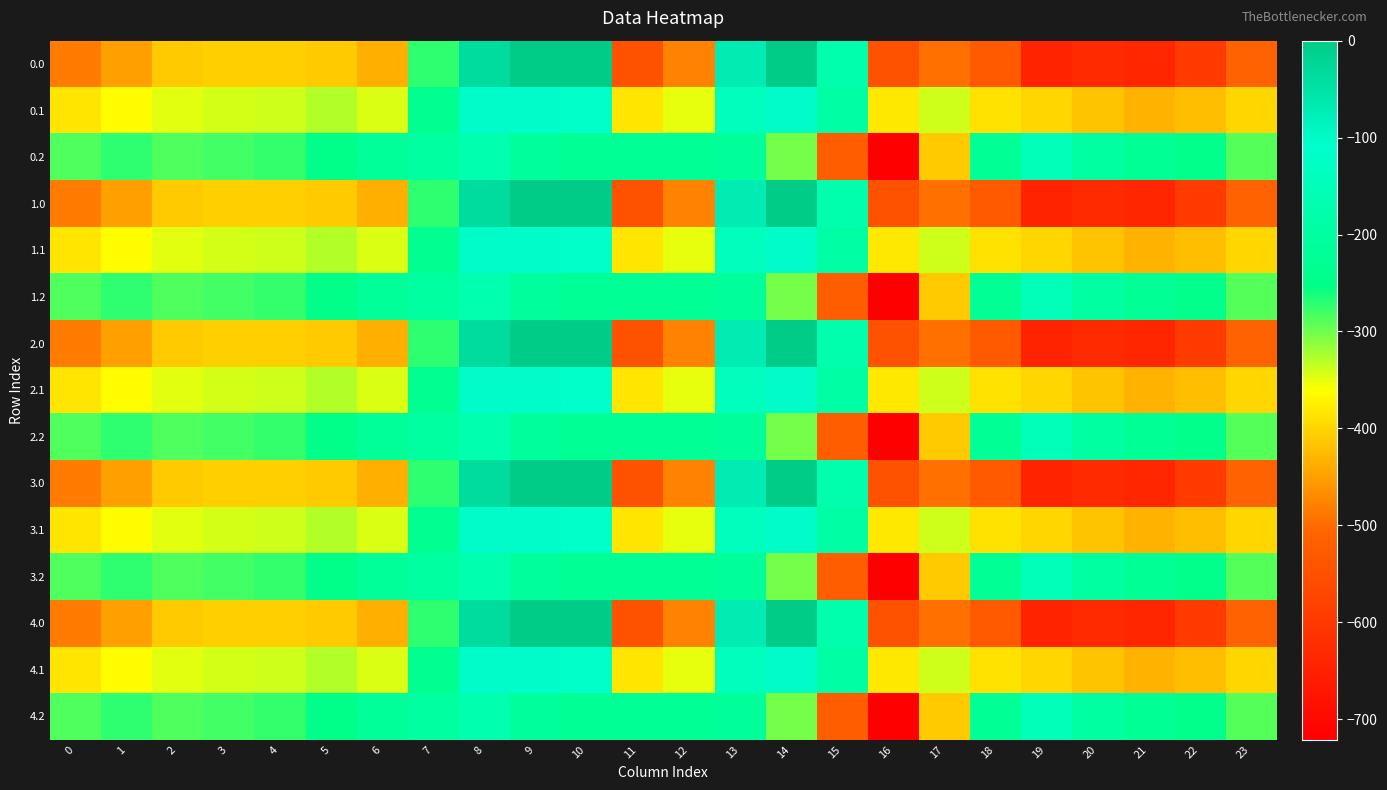

How many series are shown in this chart?

15